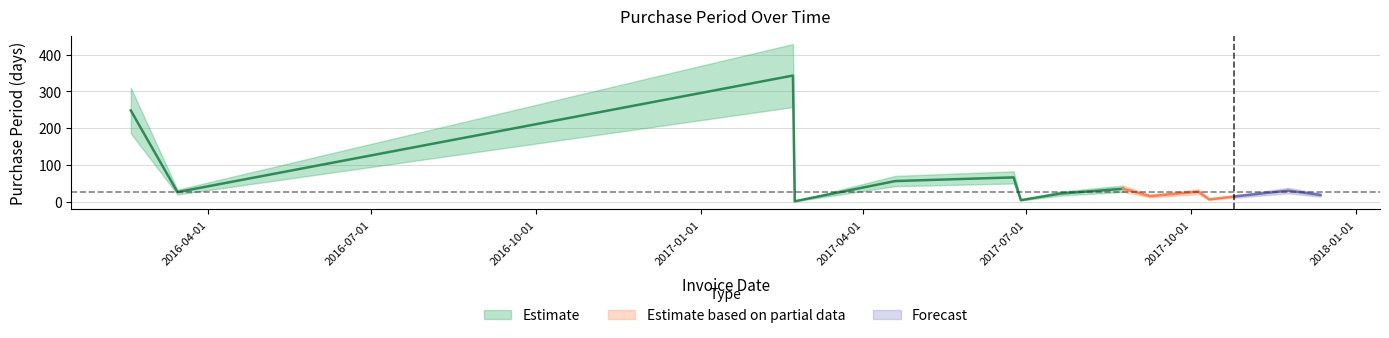

How many interior local peaks (higher than both neighbors) does the data have?

5